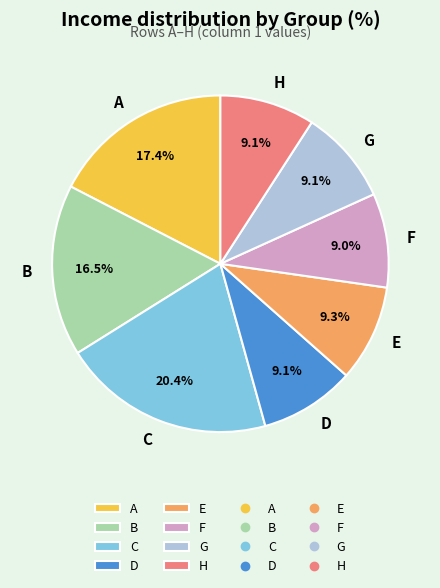

Is there a majority slice in this chart?

No